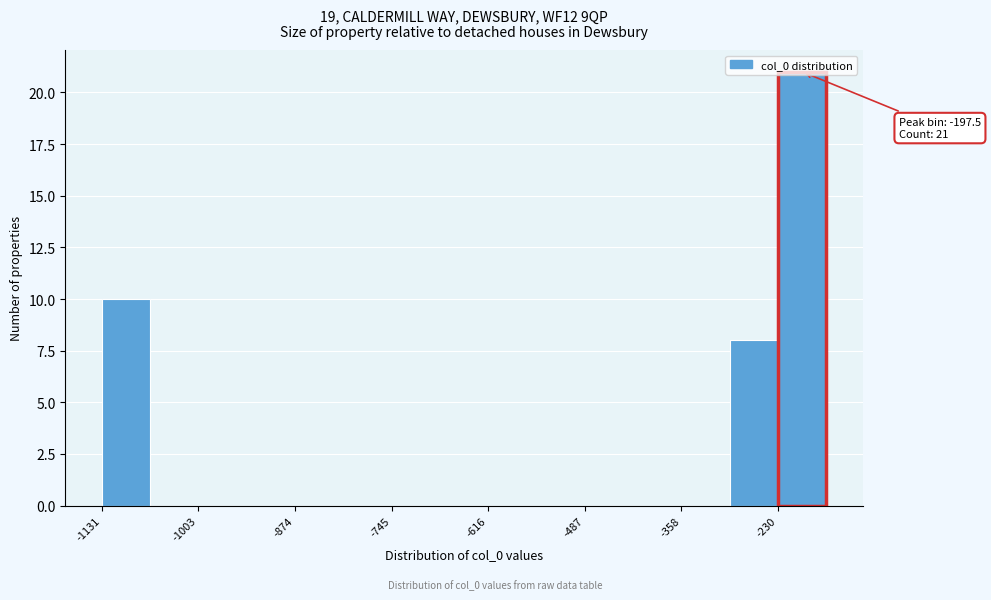

Read against the x-axis, roughly where is the centre of the tallest bar?

-200